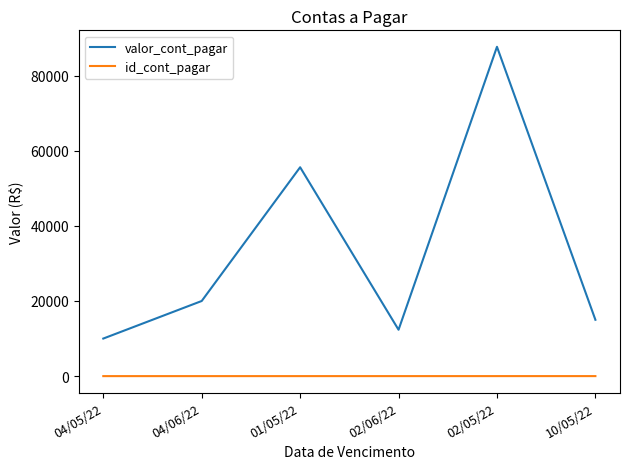

Which series changed the most between 01/05/22 and 02/05/22?

valor_cont_pagar